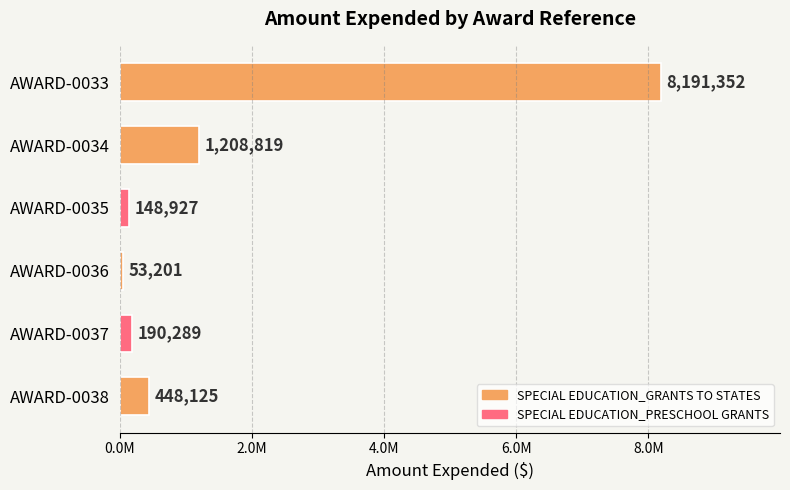

Rank the categories by value from lowest to highest.

AWARD-0036, AWARD-0035, AWARD-0037, AWARD-0038, AWARD-0034, AWARD-0033